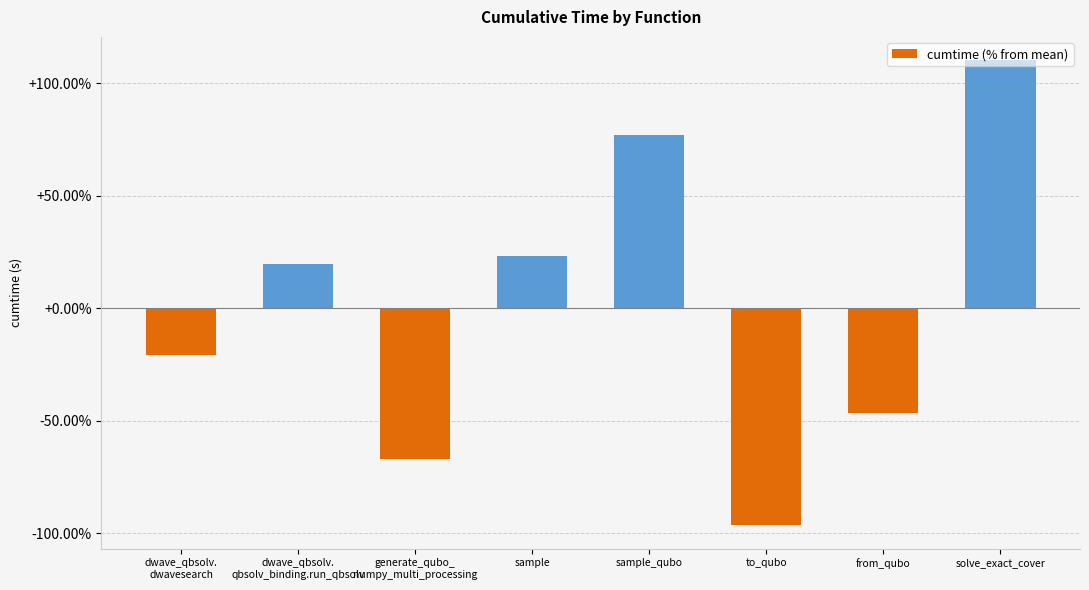

Reading right to left, extract all data points from this chart.

110.3	-46.5	-96.5	77.2	23.4	-66.9	19.8	-20.9